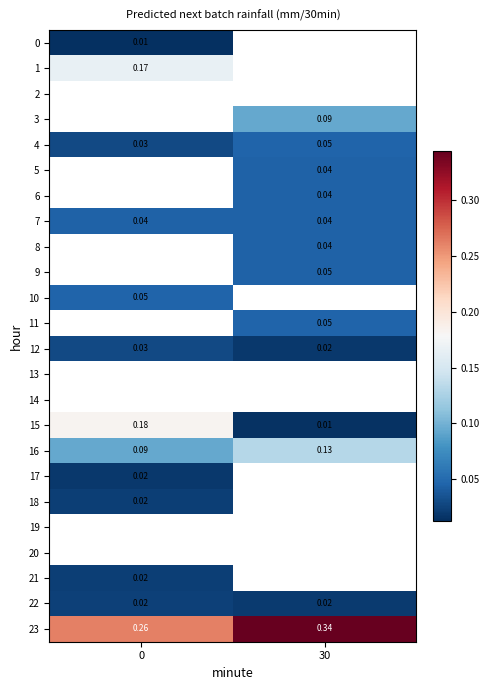

Which label corresponds to the largest value in the chart?

30